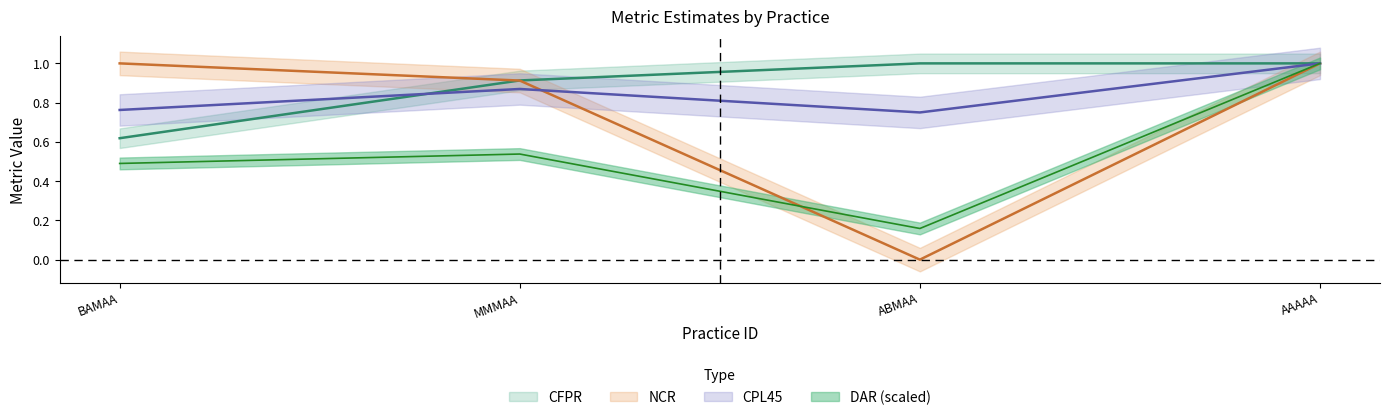

What is the difference between the highest and lowest values at BAMAA?

0.5